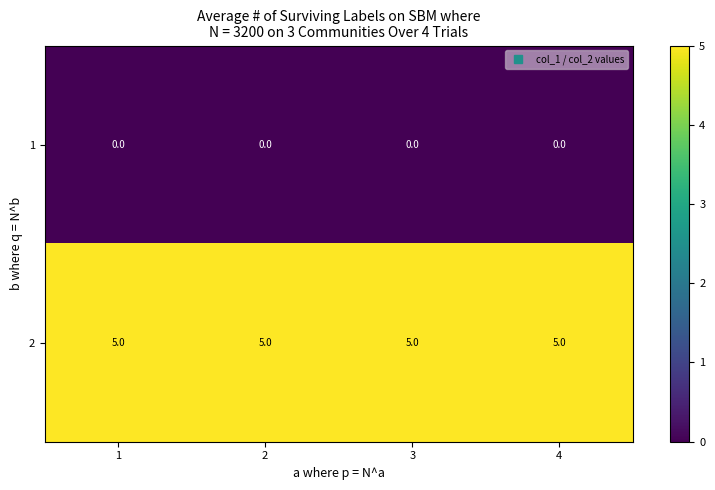

What is the sum of all 2 values?

20